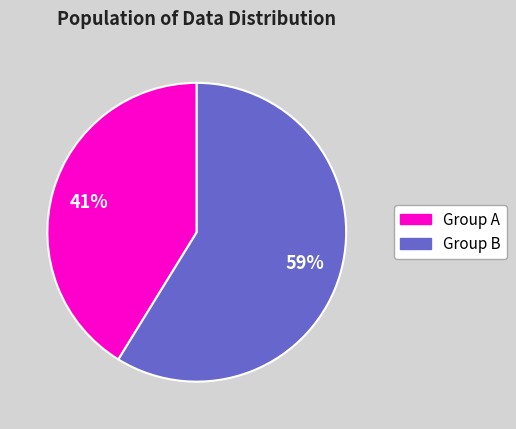

Does any single category account for the majority?

Yes